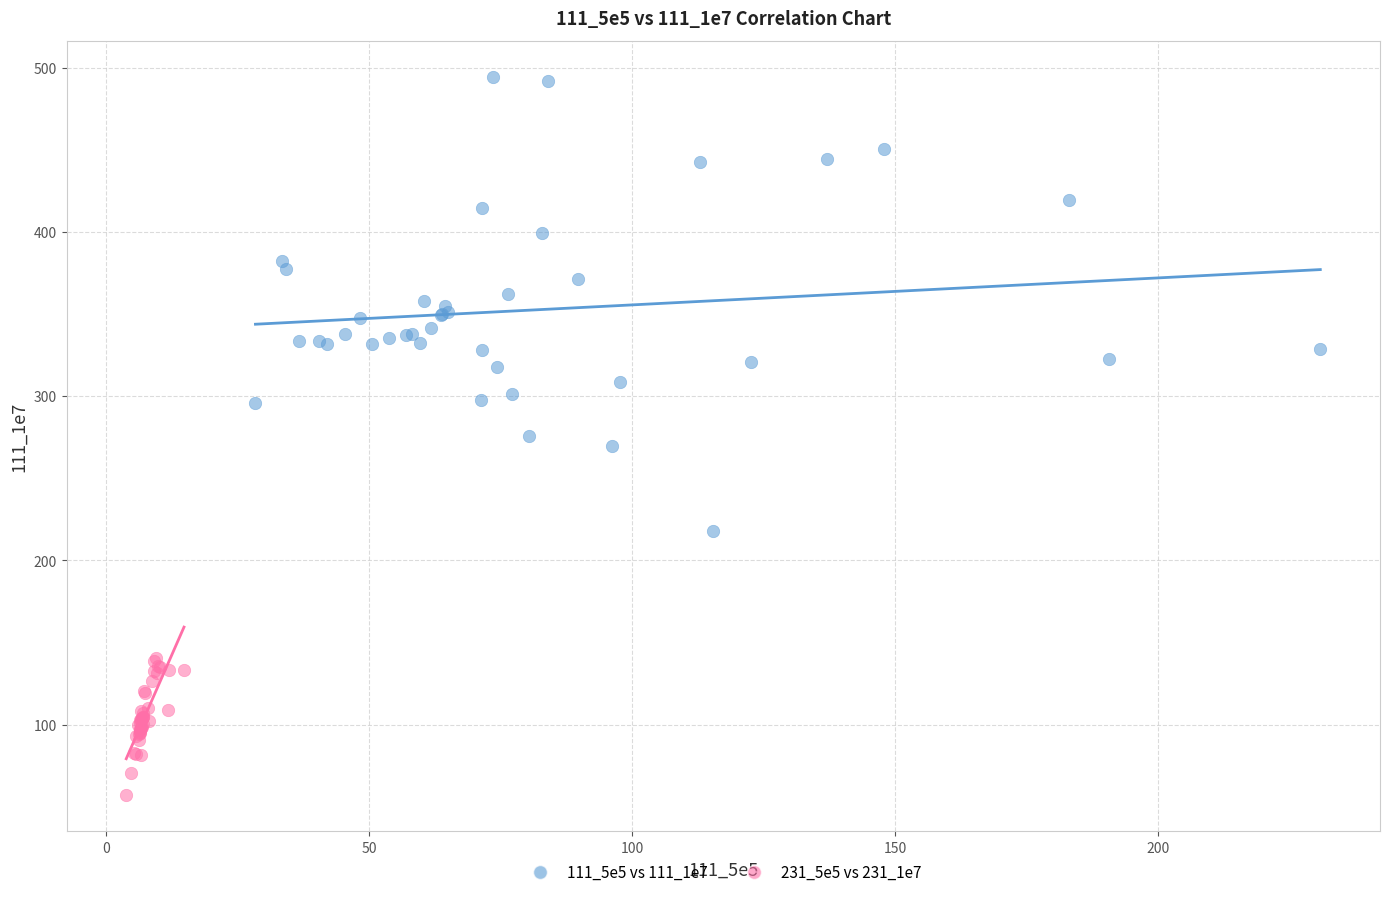

Which series reaches the minimum Y coordinate?

231_5e5 vs 231_1e7